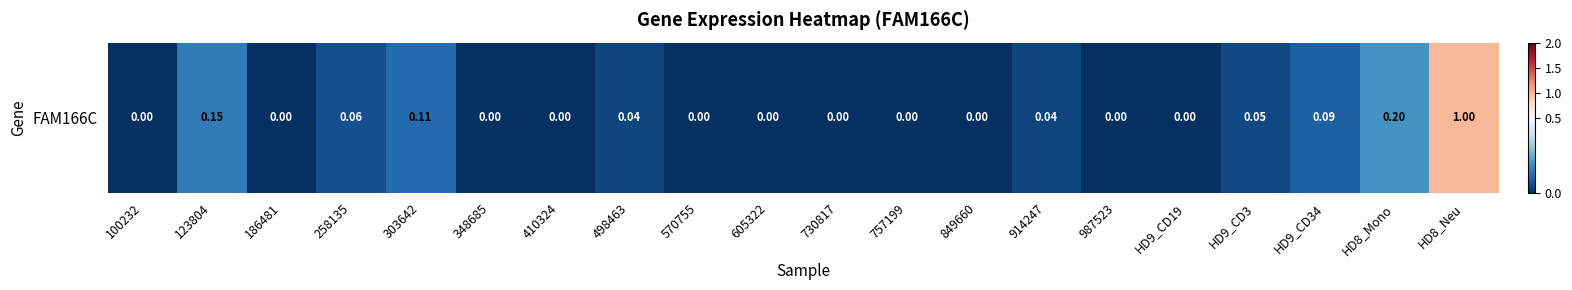

What is the difference between the maximum and second lowest values?

1.0